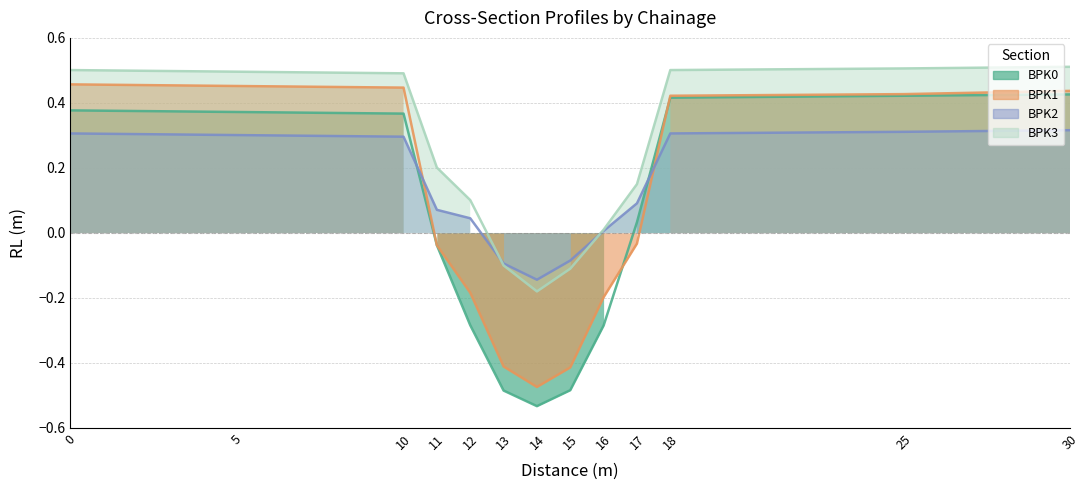

How many series are shown in this chart?

4